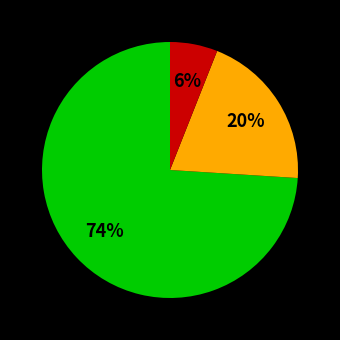

Is there a majority slice in this chart?

Yes